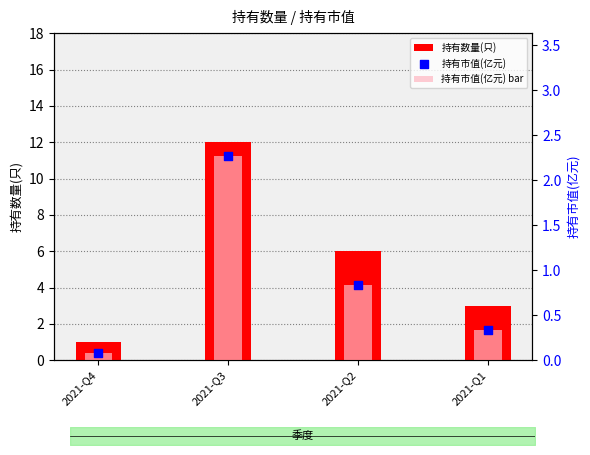

What is the total value across all series at 2021-Q4?

1.2